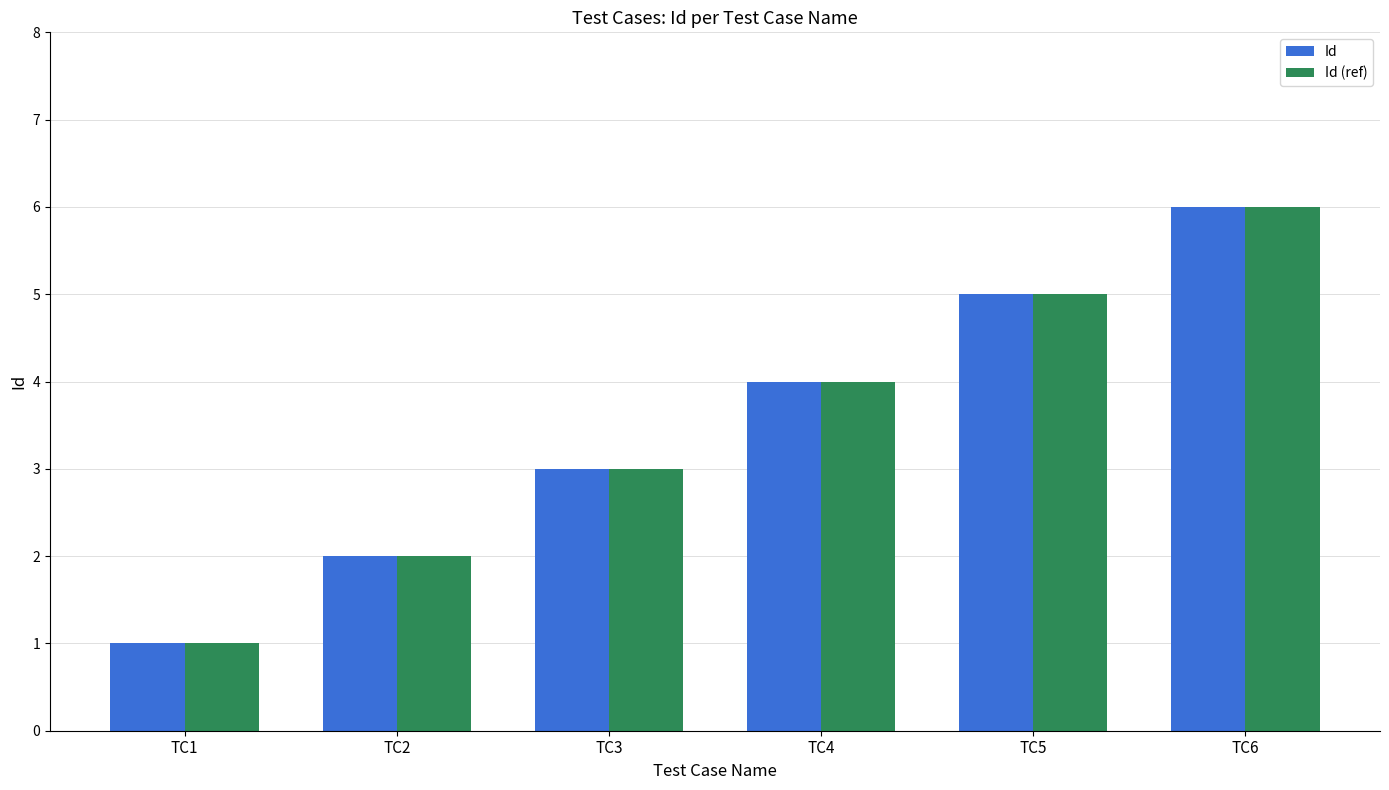

What is the sum of all Id values?

21